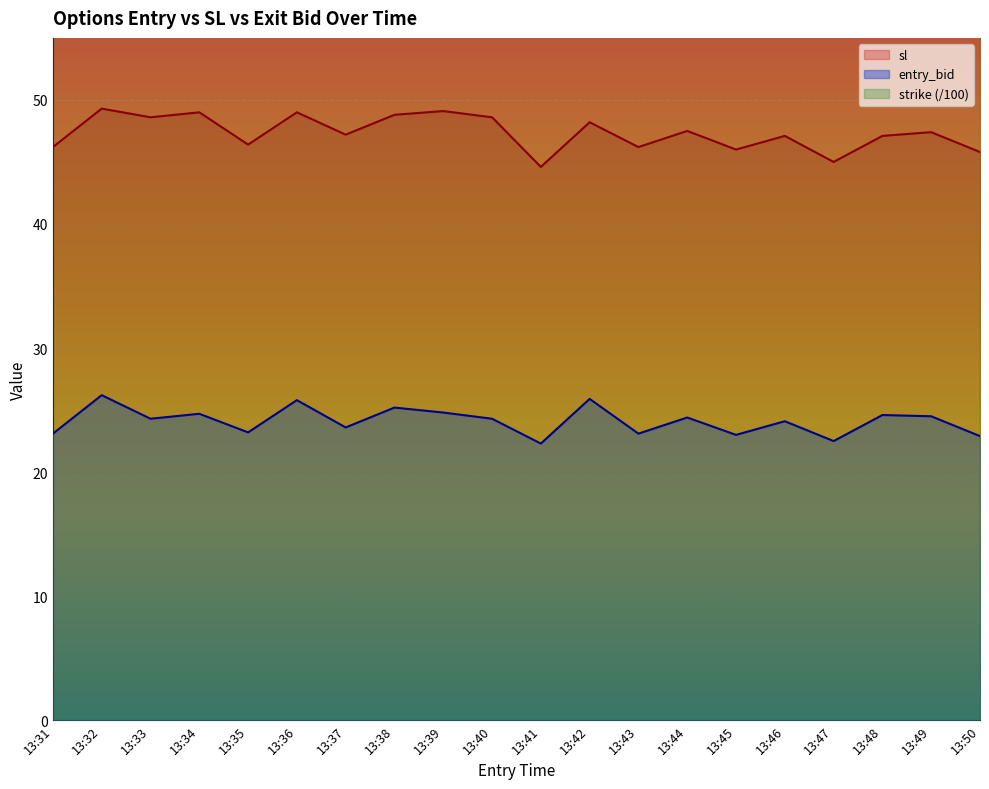

What is the spread (max minus min) of values at 13:42?

29.9